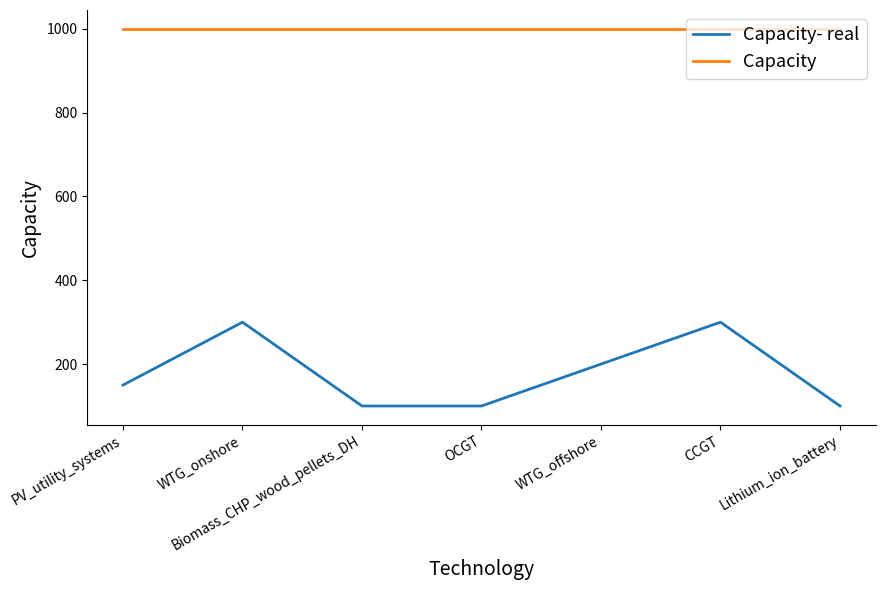

Reading left to right, extract all data points from this chart.

Capacity- real: PV_utility_systems=150	WTG_onshore=300	Biomass_CHP_wood_pellets_DH=100	OCGT=100	WTG_offshore=200	CCGT=300	Lithium_ion_battery=100
Capacity: PV_utility_systems=1000	WTG_onshore=1000	Biomass_CHP_wood_pellets_DH=1000	OCGT=1000	WTG_offshore=1000	CCGT=1000	Lithium_ion_battery=1000